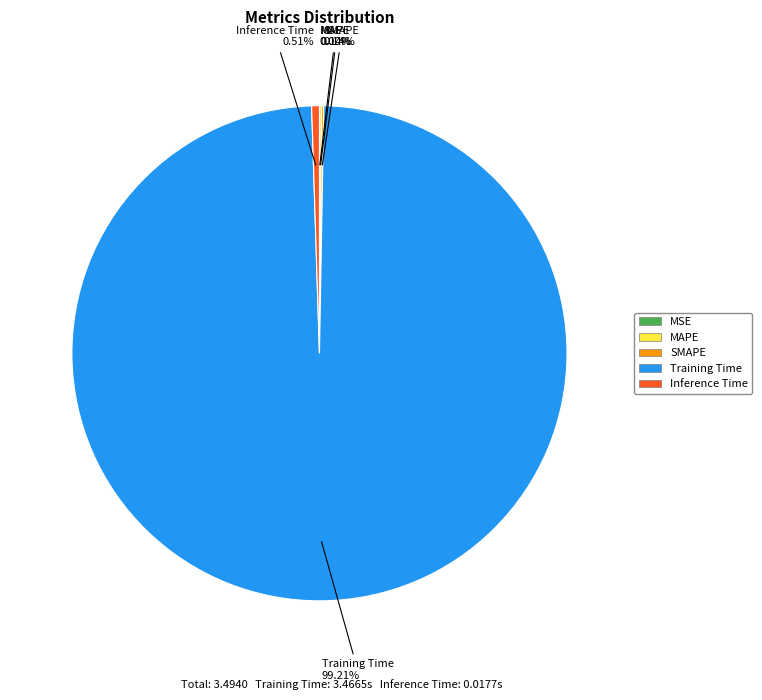

What is the largest slice in the pie chart?

Training Time